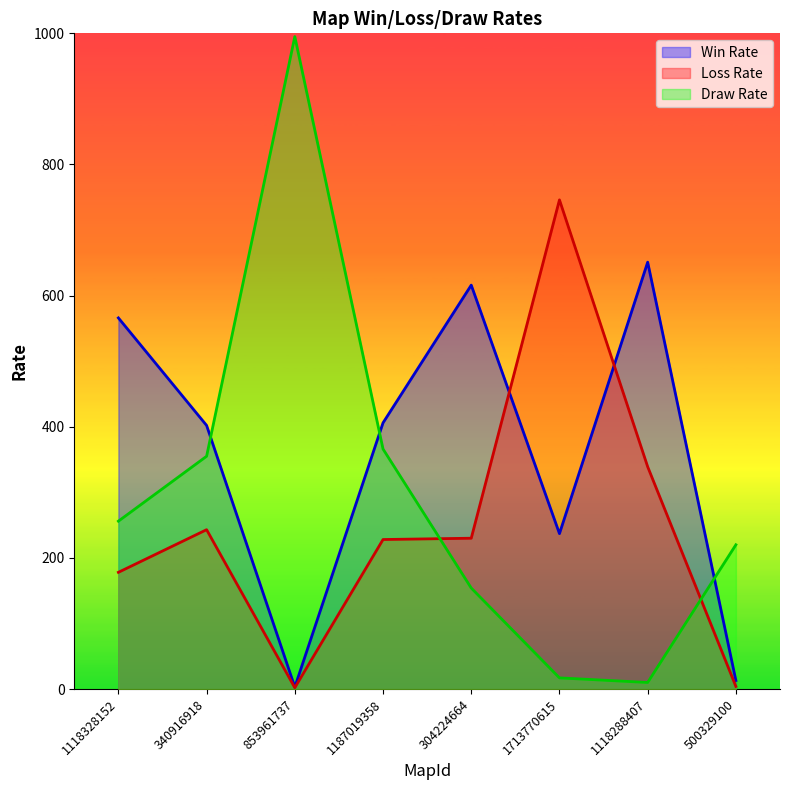

What is the average value of the Draw Rate series?

297